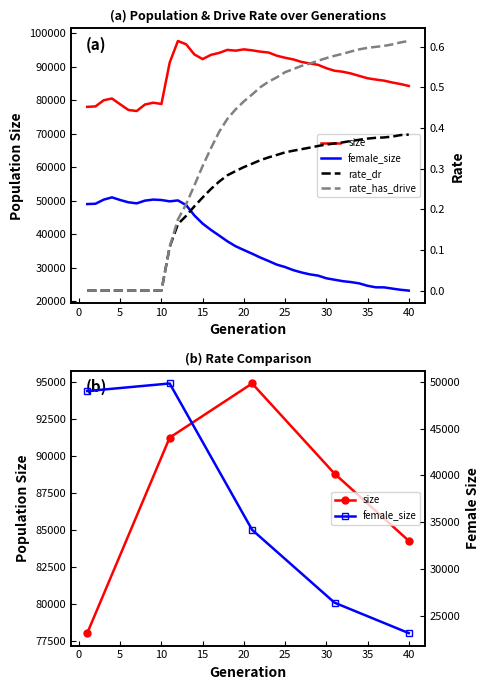

True or false: female_size and rate_has_drive cross at least once.

False